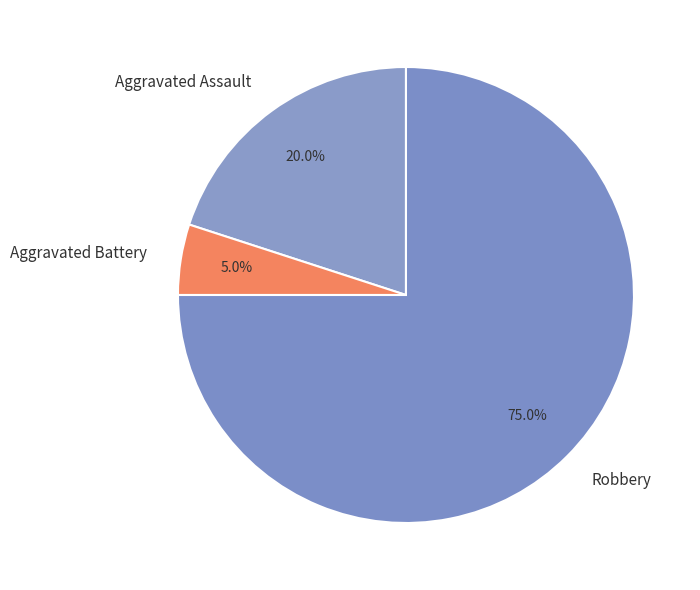

What percentage is the Robbery slice, to the nearest percent?

75%